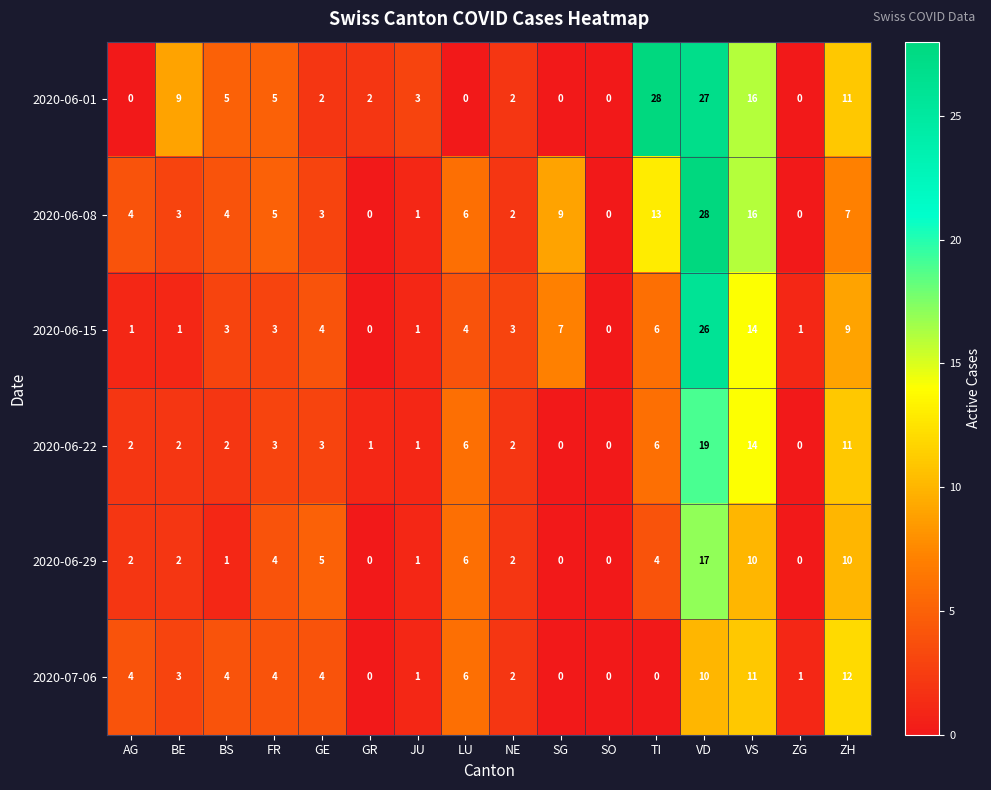

At which category is the sum across all series the highest?

VD